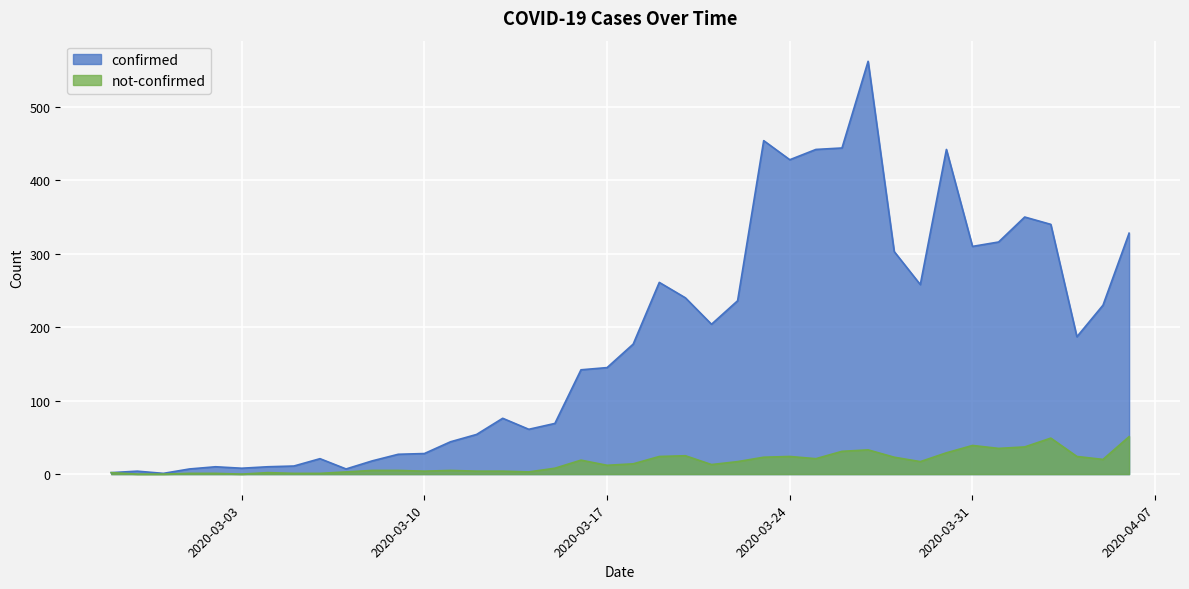

True or false: not-confirmed and confirmed intersect in this chart.

False